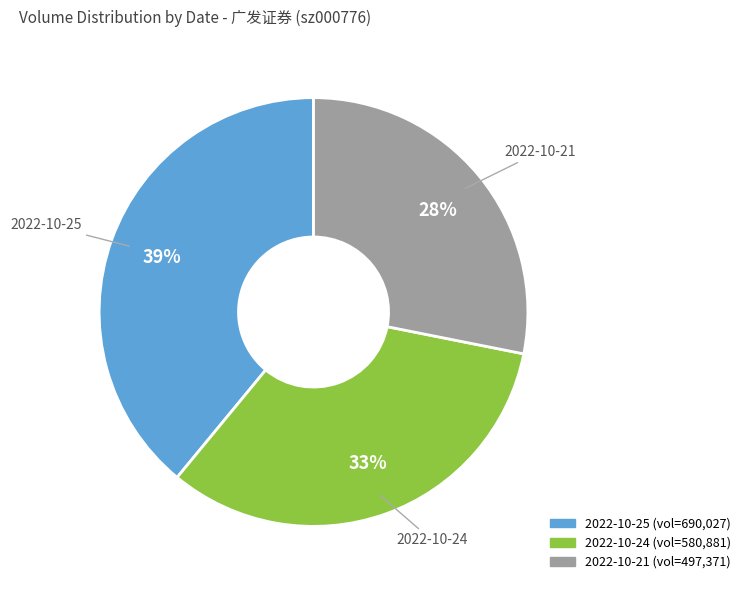

Does any single category account for the majority?

No